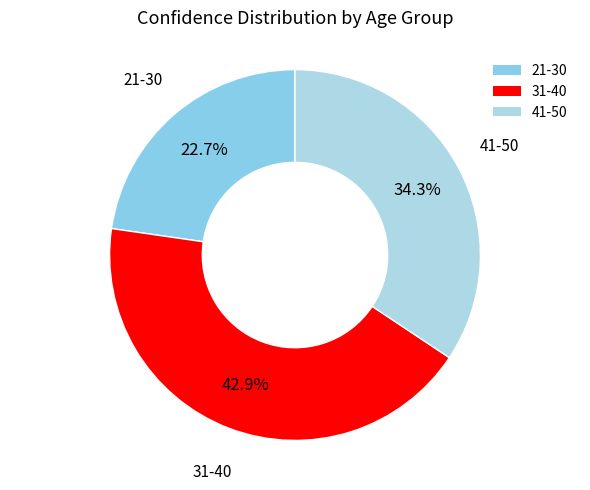

Which category has the biggest portion of the pie?

31-40